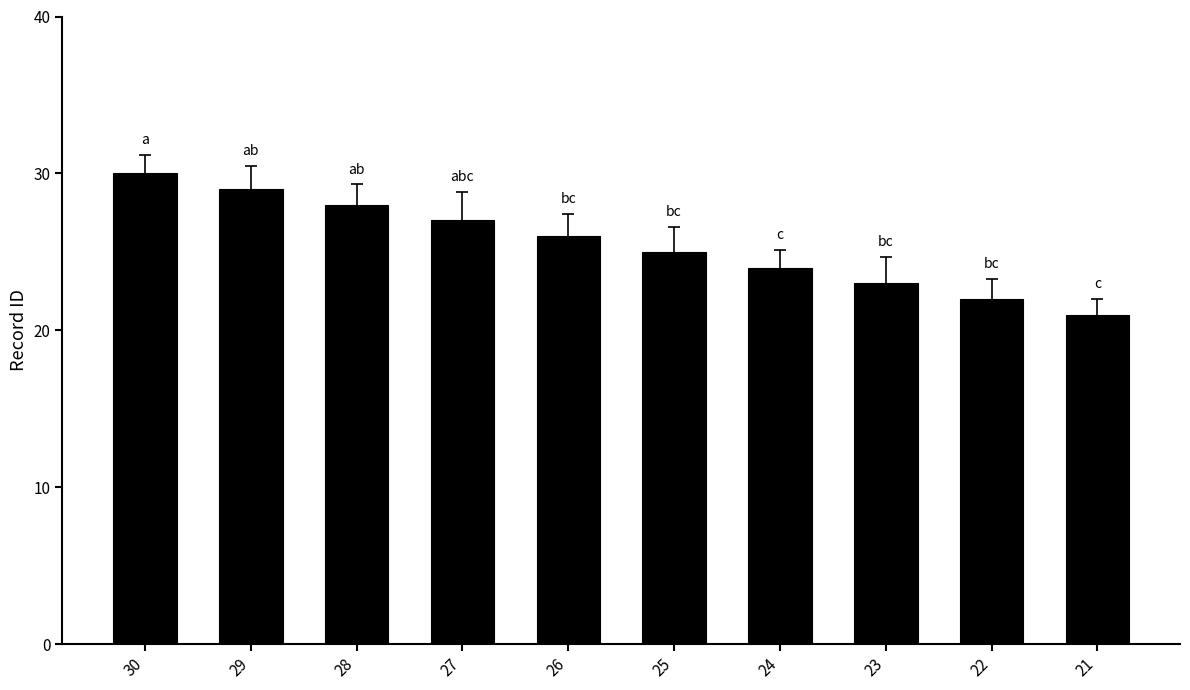

Reading left to right, what are all the values shown in this chart?

30	29	28	27	26	25	24	23	22	21